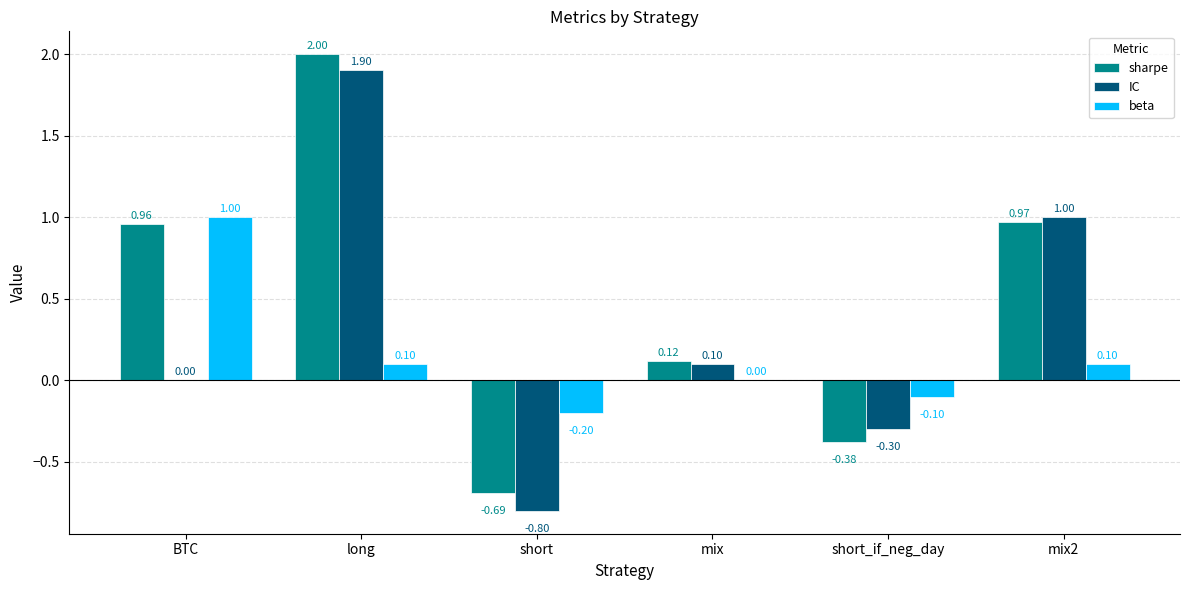

What is the sum of all beta values?

0.9